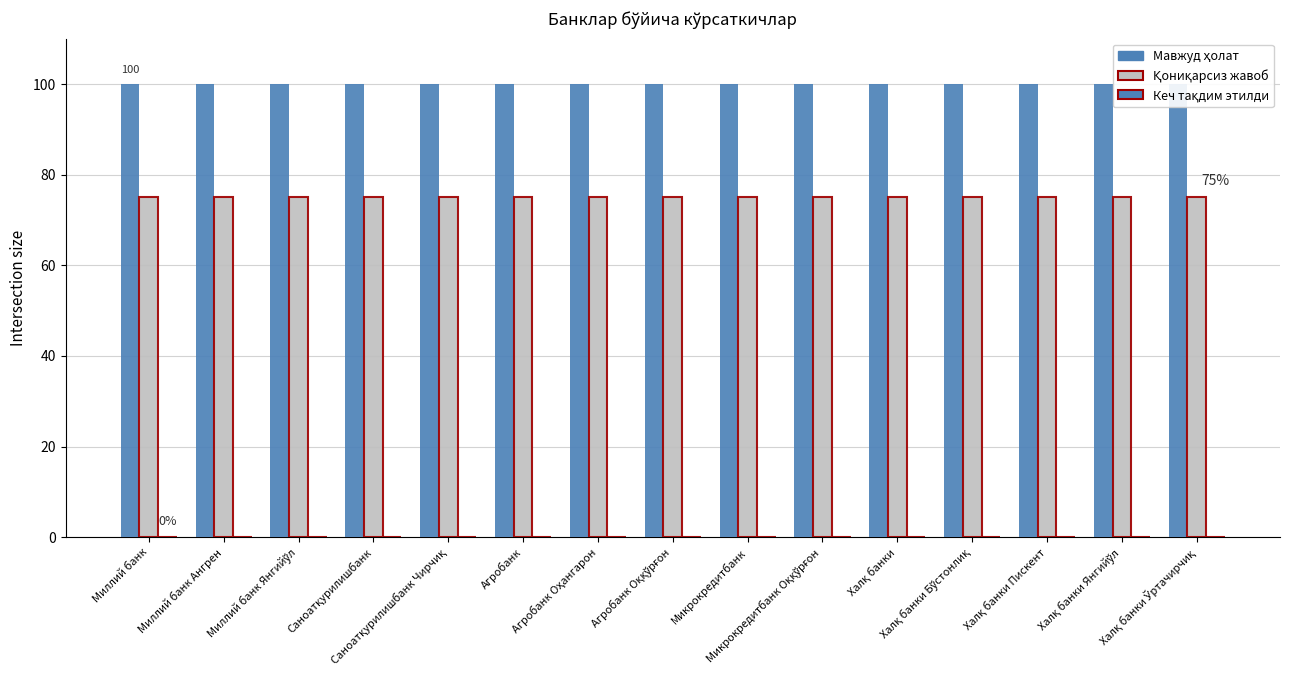

Which series has the widest spread of values?

Мавжуд ҳолат